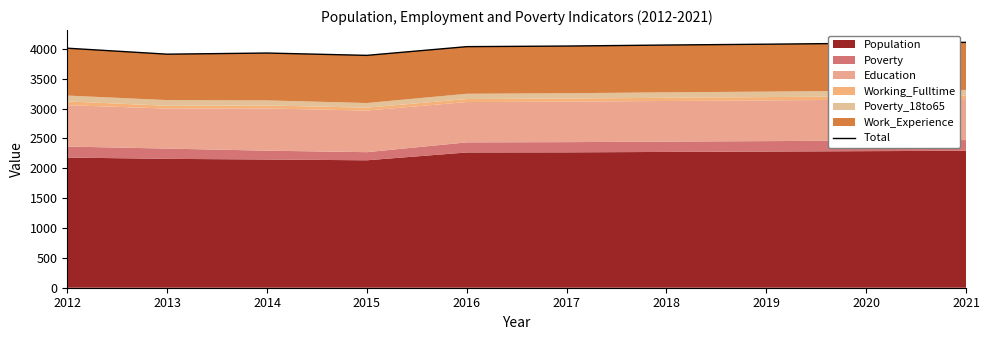

What is the sum of all values?

40172